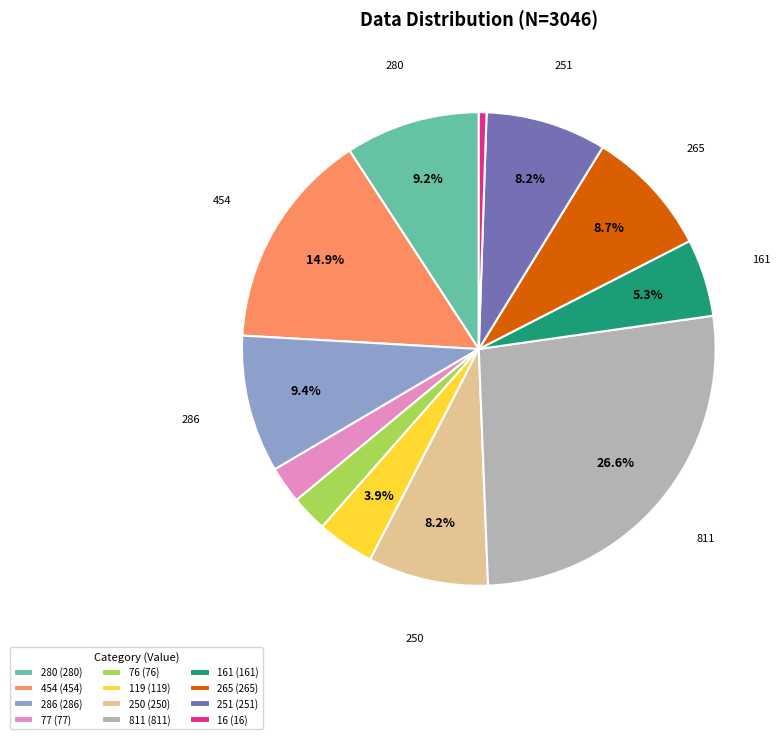

Is the sum of 811 (811) and 161 (161) greater than half?

No